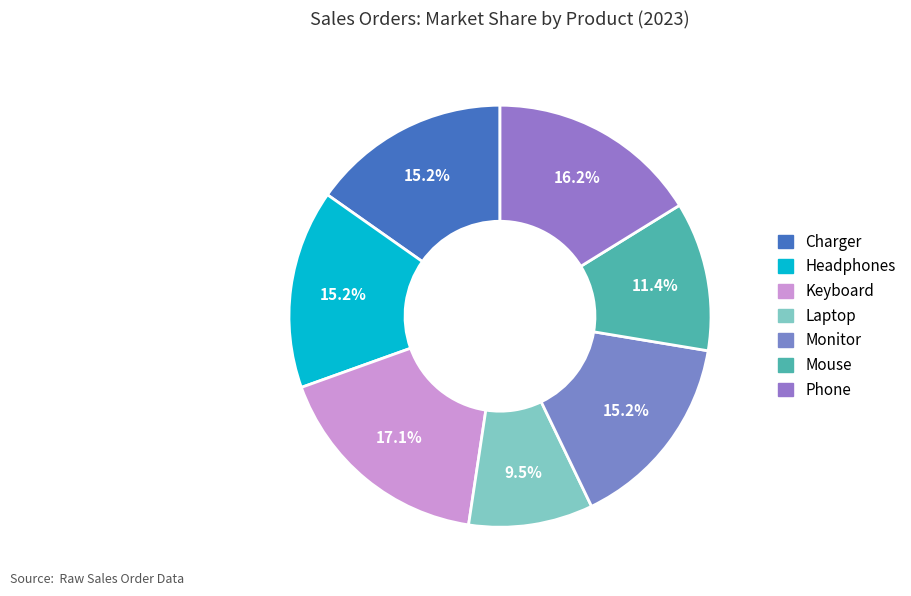

Is there any slice that represents more than half of the pie?

No